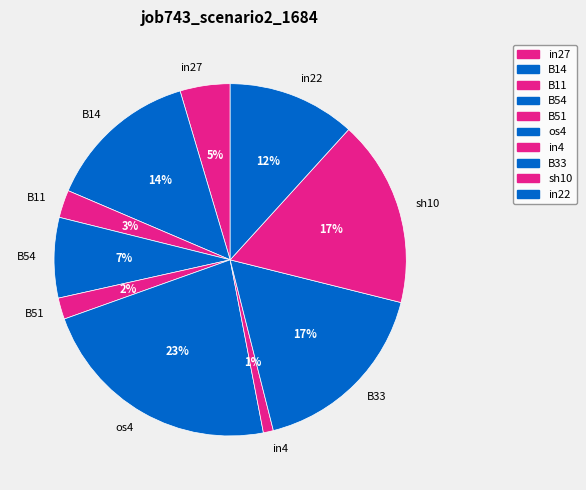

Which category has the biggest portion of the pie?

os4